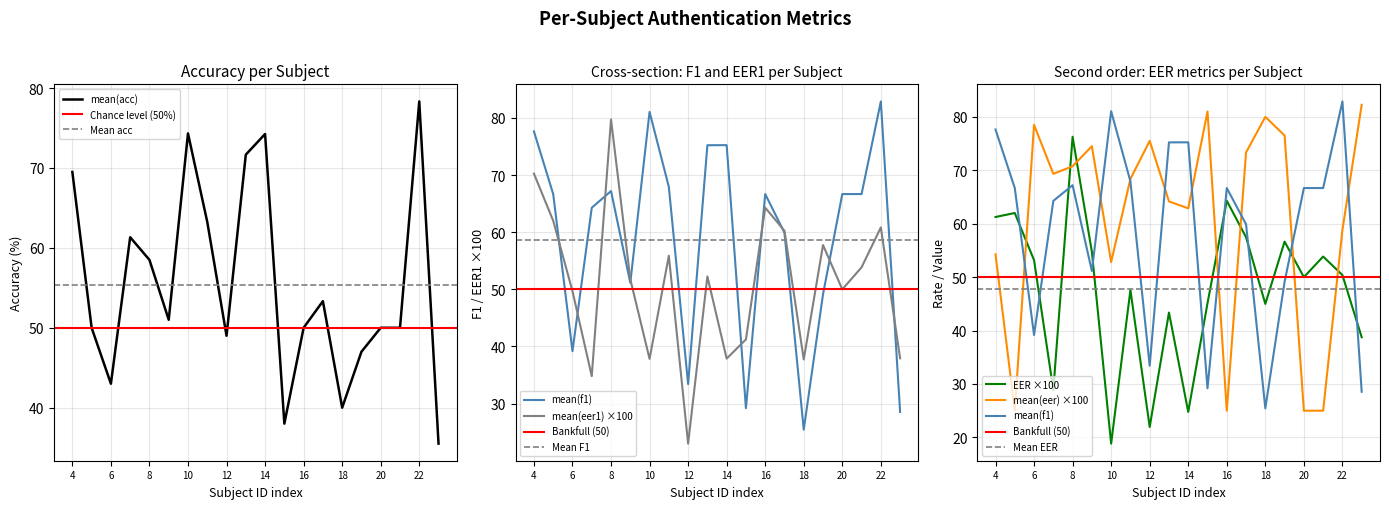

How many values in the mean(acc) series are below 51?

10